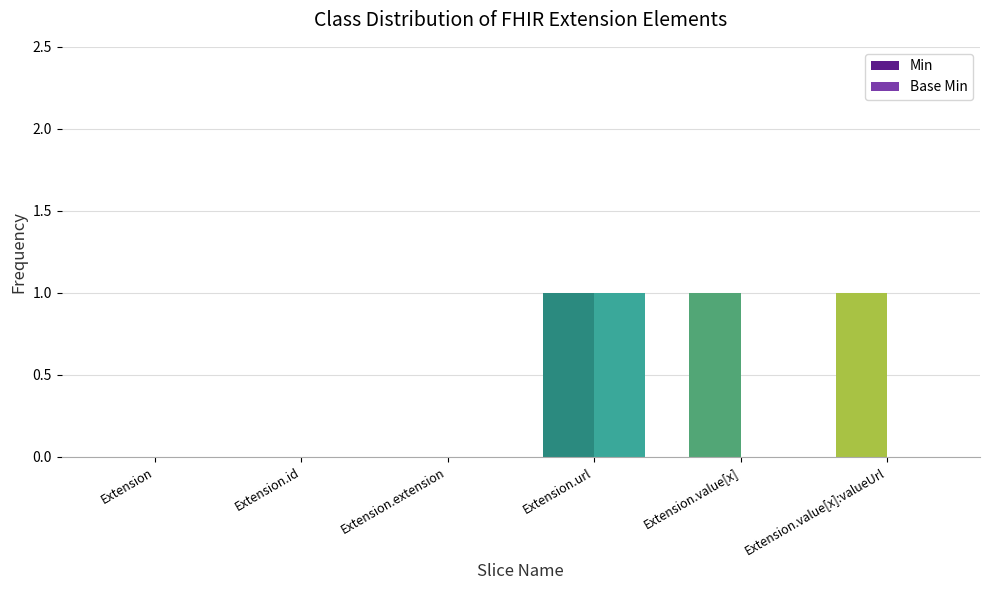

What is the approximate value of Min at Extension.value[x]?

1